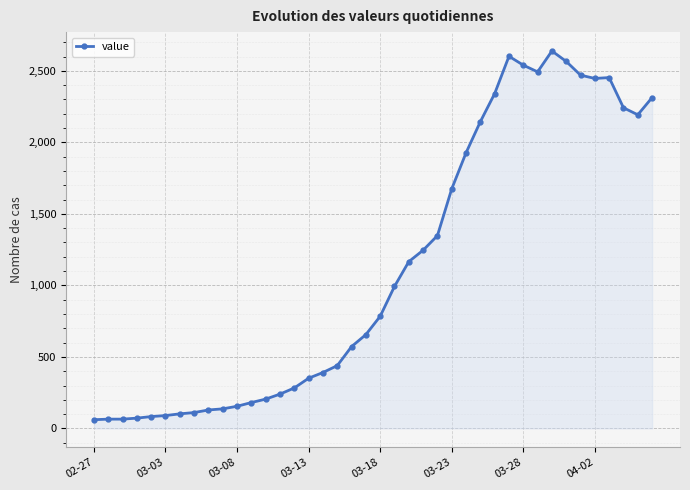

What is the difference between the second highest and minimum values?

2541